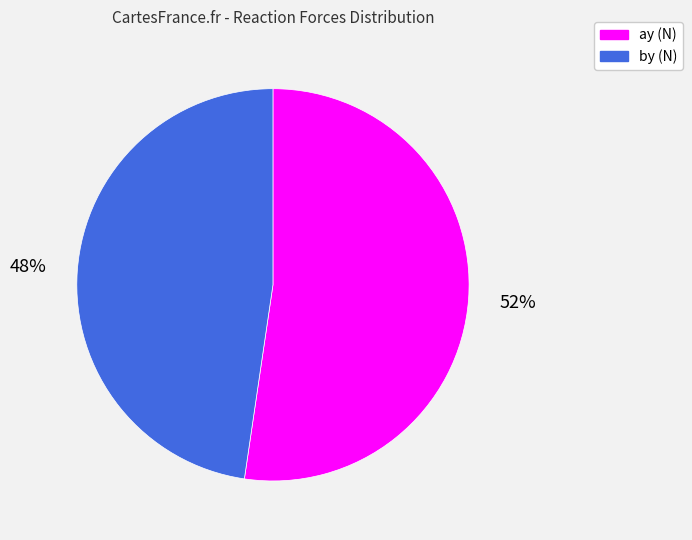

Which category has the smallest portion of the pie?

by (N)